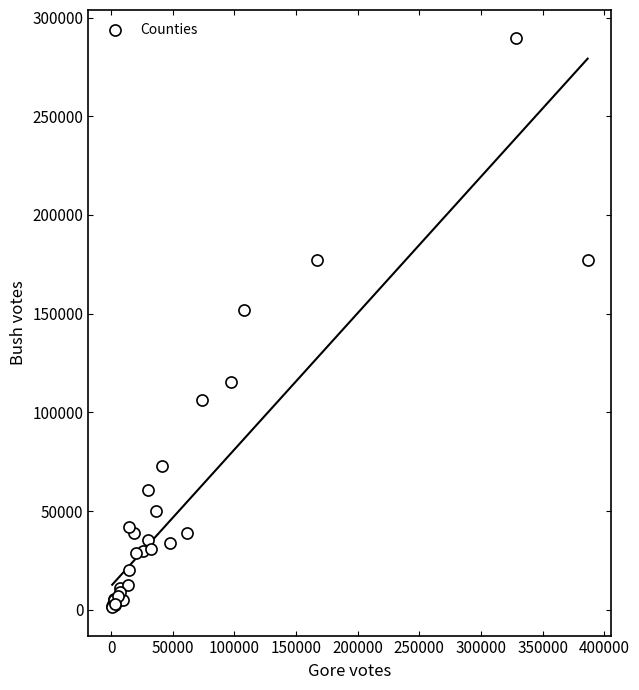

What Y value in the scatter plot is closest to 145386?

152082